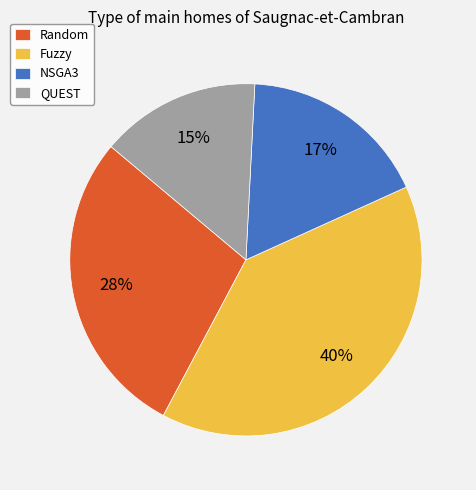

To the nearest percent, what is the difference between the largest and smallest slice percentages?

25%